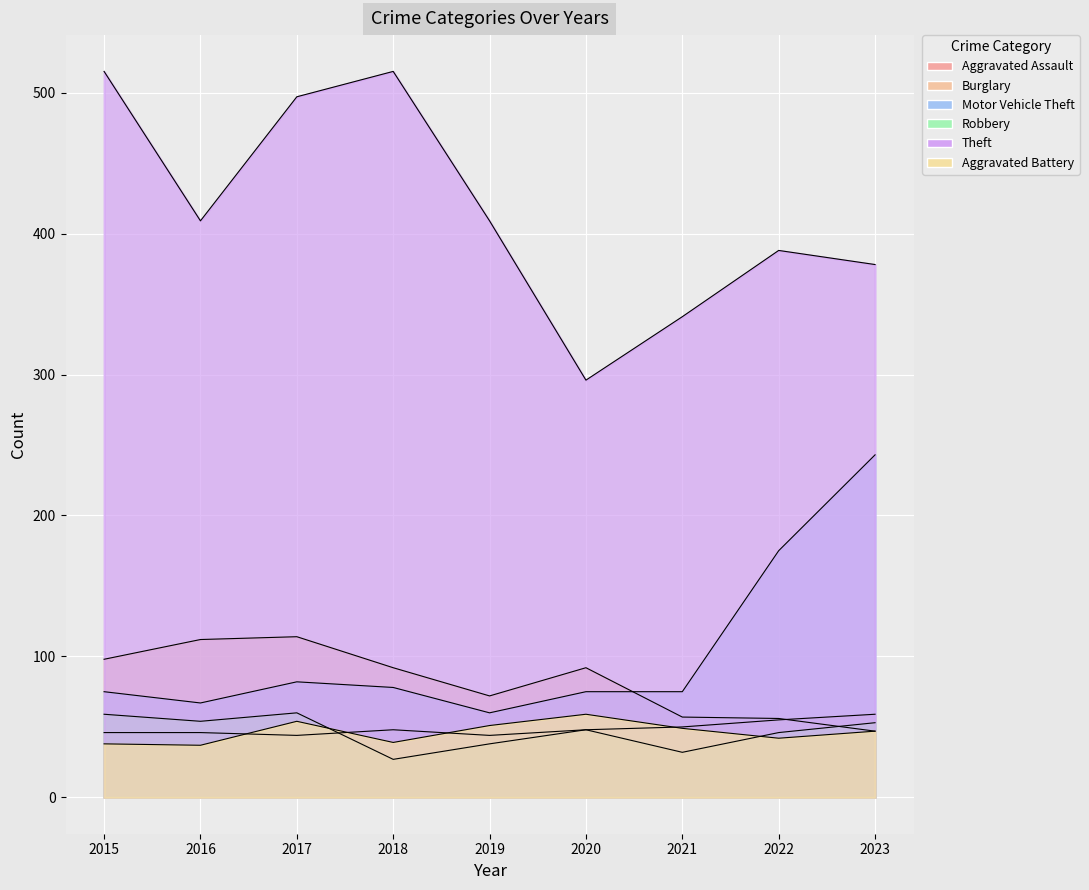

What are all the series names shown in the legend?

Aggravated Assault, Burglary, Motor Vehicle Theft, Robbery, Theft, Aggravated Battery